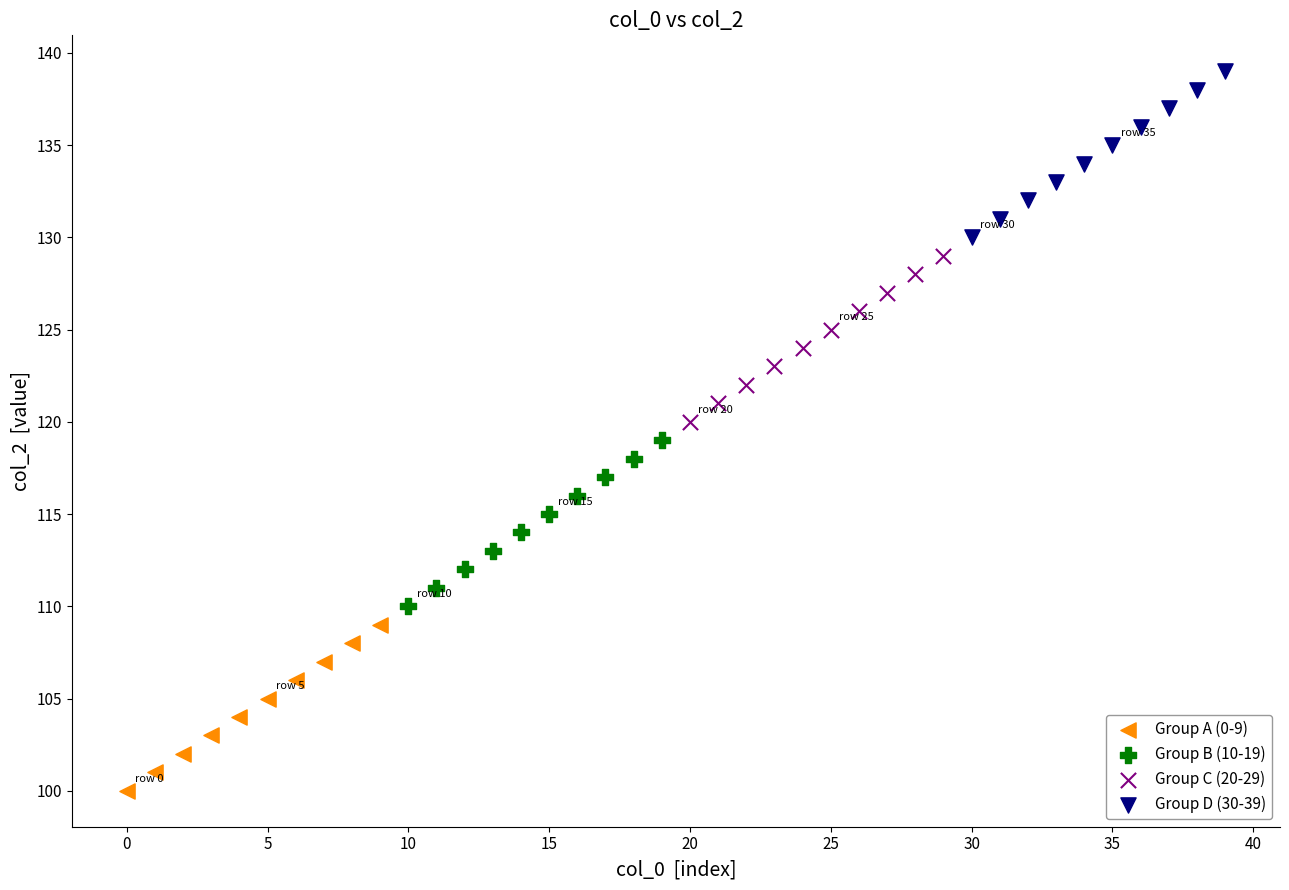

What are all the series names shown in the legend?

Group A (0-9), Group B (10-19), Group C (20-29), Group D (30-39)